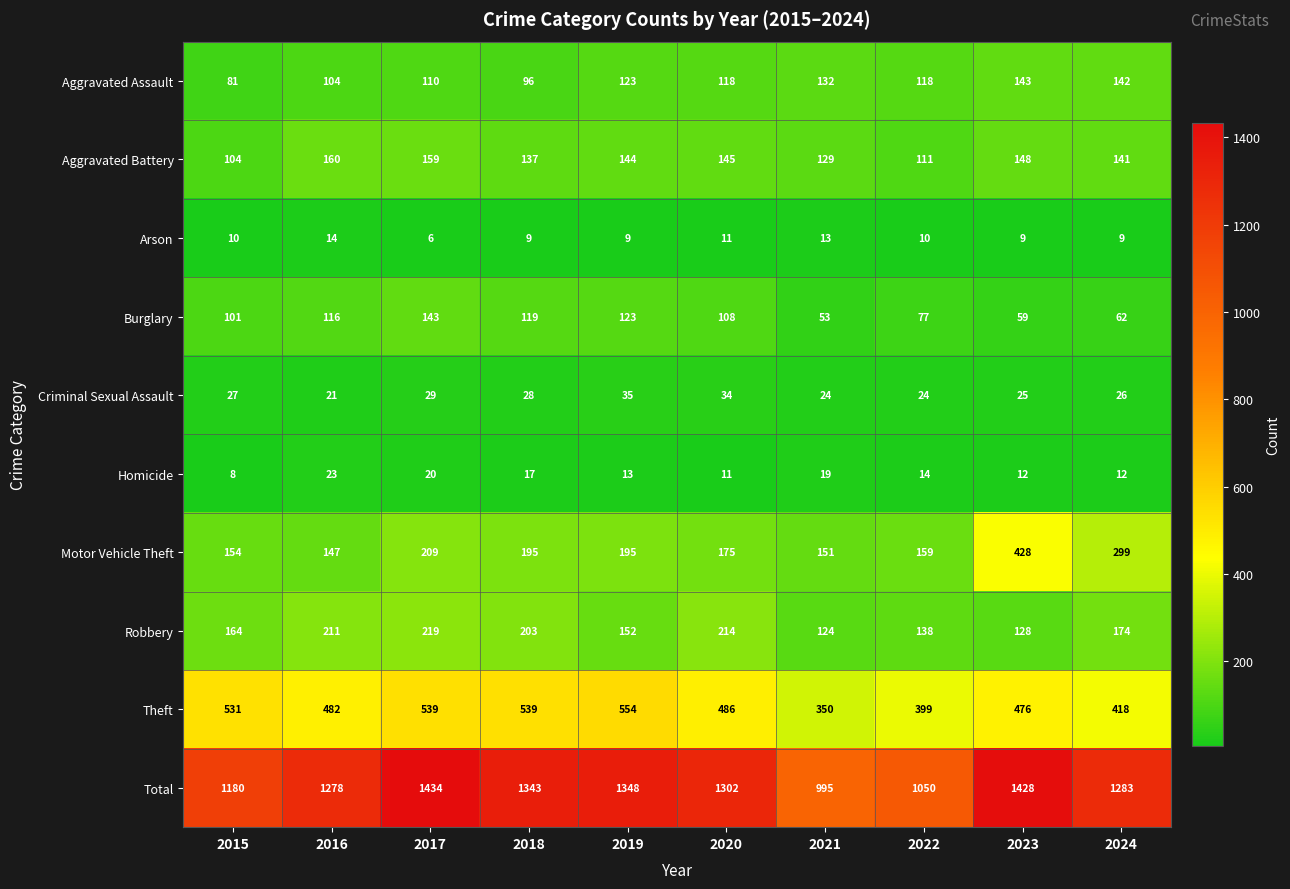

Rank the categories by Burglary value from lowest to highest.

2021, 2023, 2024, 2022, 2015, 2020, 2016, 2018, 2019, 2017